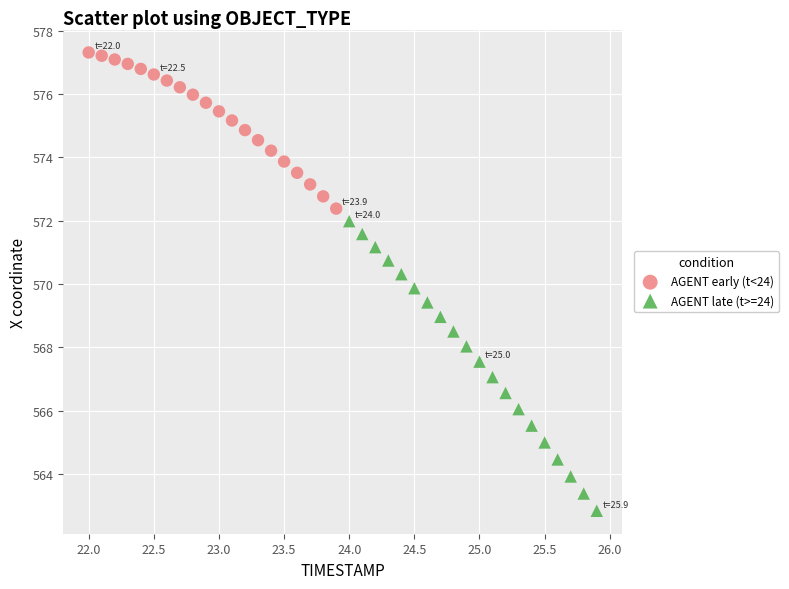

Which series contains the lowest Y value?

AGENT late (t>=24)